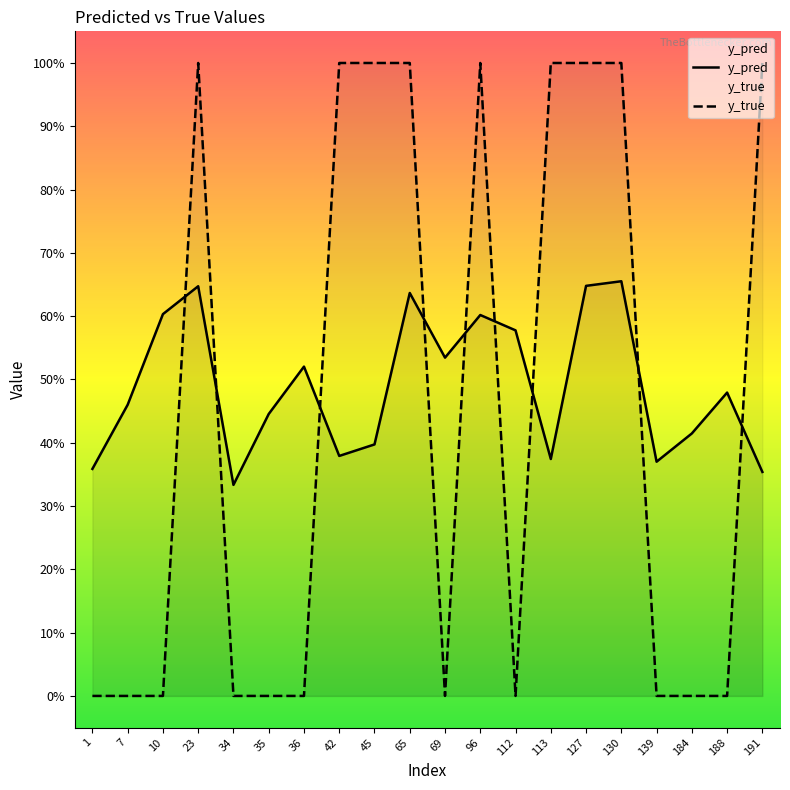

True or false: y_pred has more than 0 points higher than both neighbors.

True